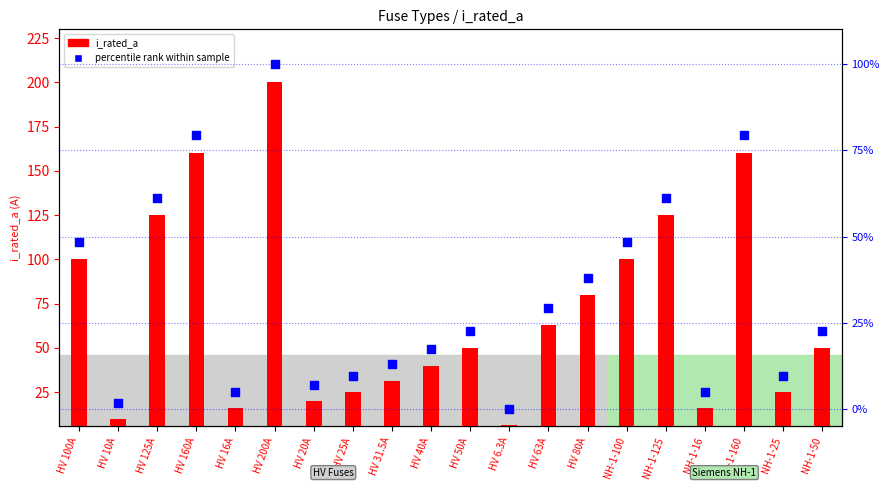

What are all the series names shown in the legend?

i_rated_a, percentile rank within sample